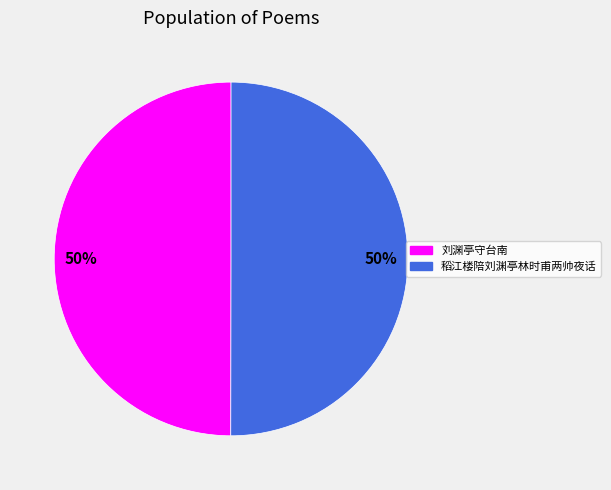

What is the ratio of the value at 稻江楼陪刘渊亭林时甫两帅夜话 to the value at 刘渊亭守台南?

1.0